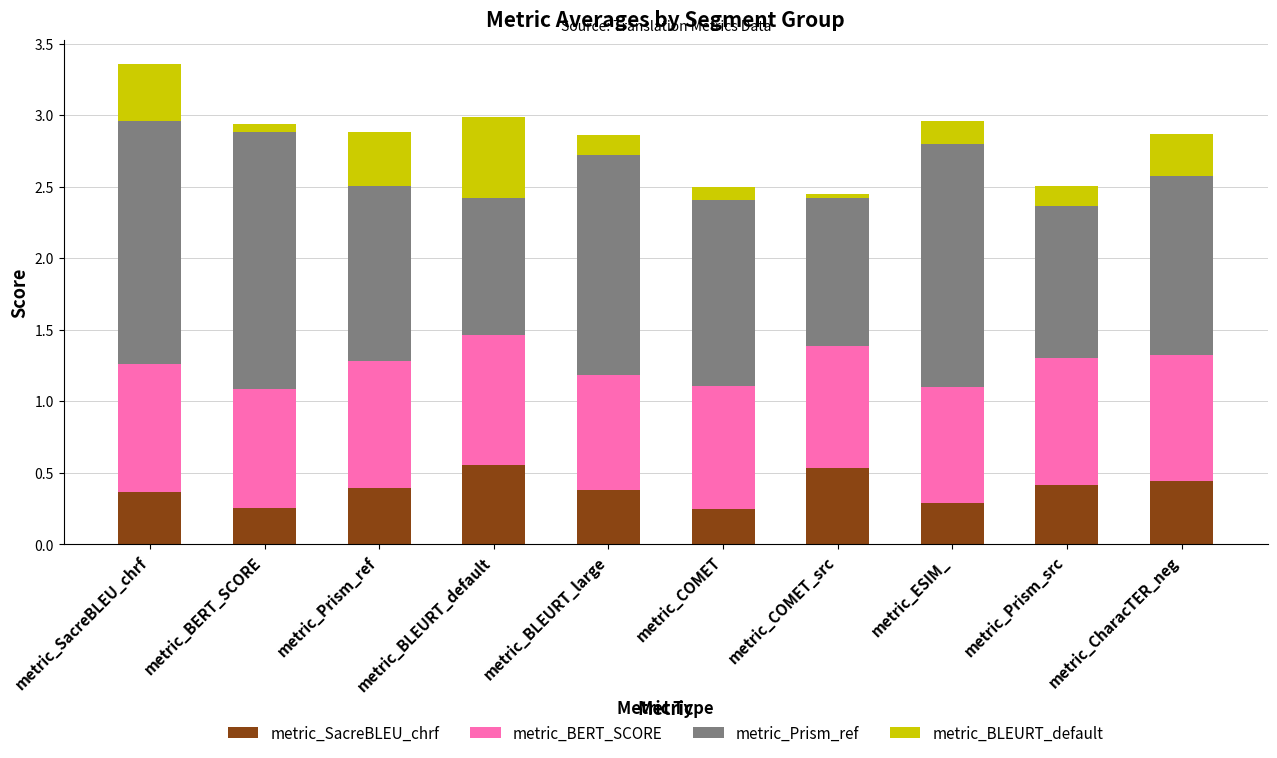

What is the total value across all series at metric_Prism_src?

2.5